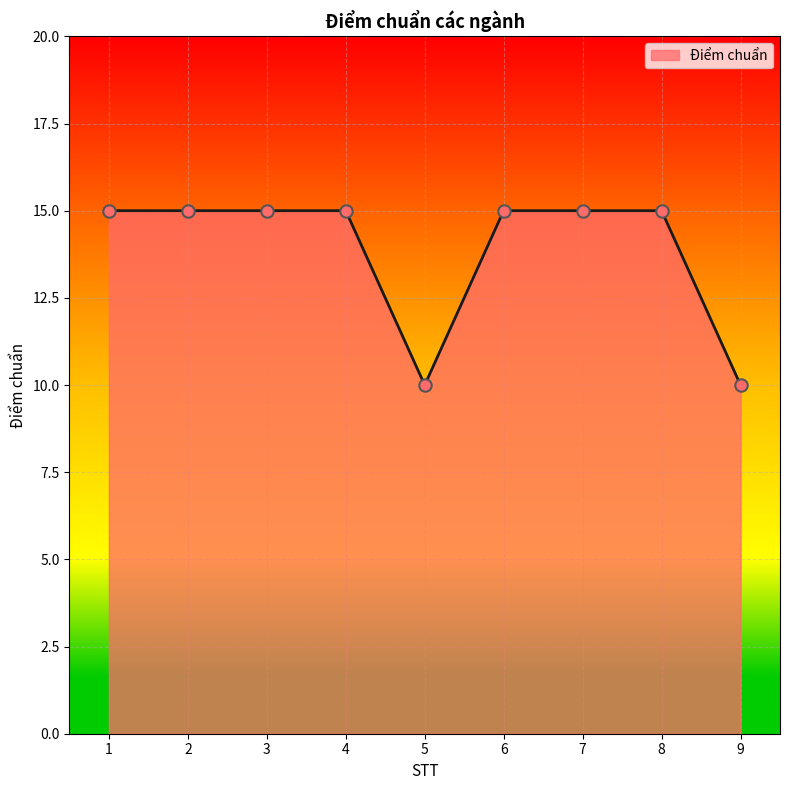

What is the ratio of the value at 3 to the value at 8?

1.0